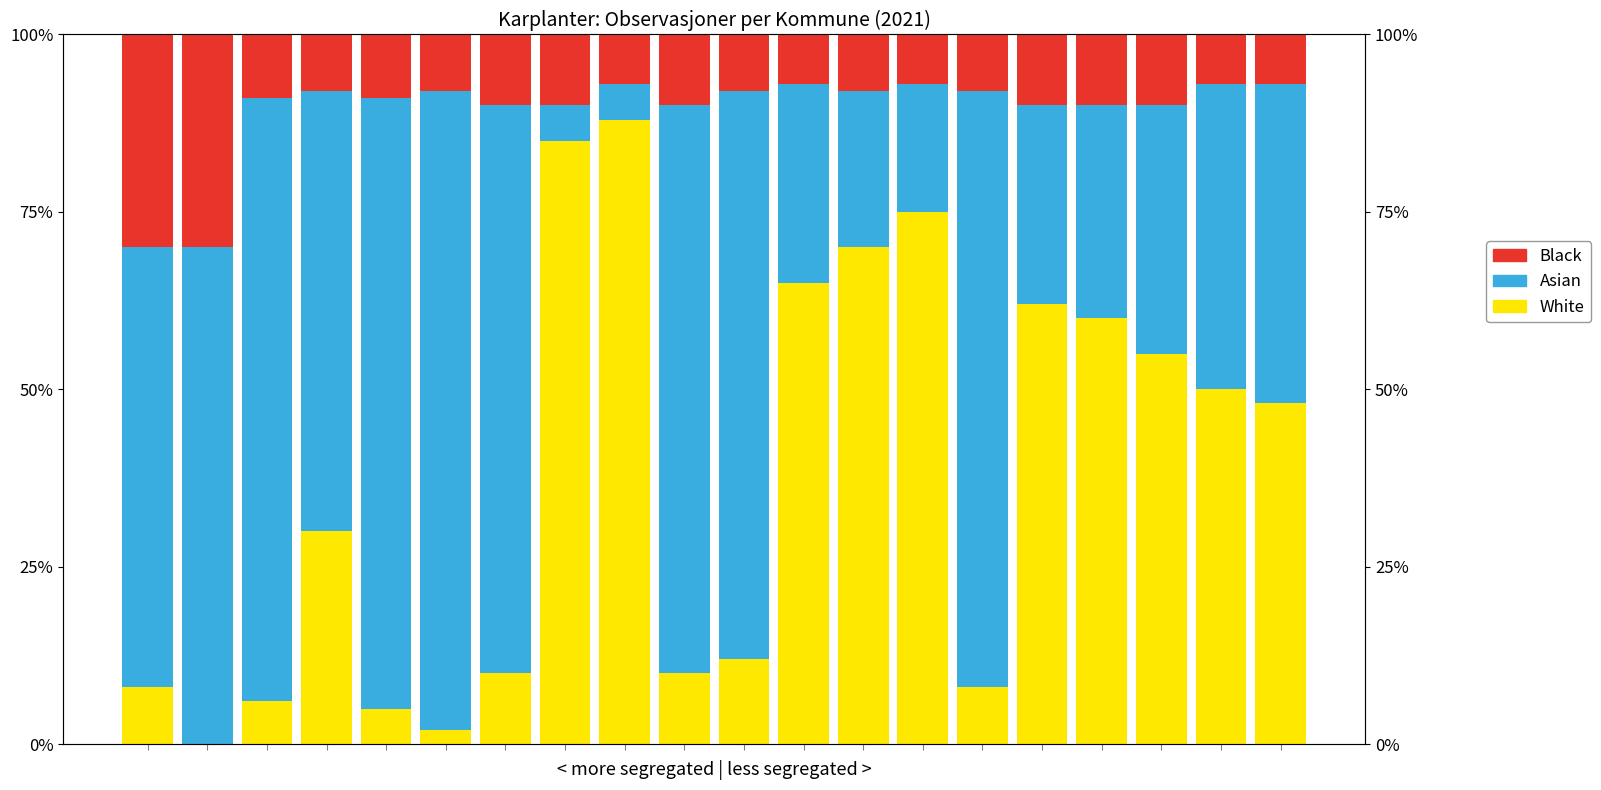

Is the value of Asian at 6 greater than the value of Black at 7?

Yes